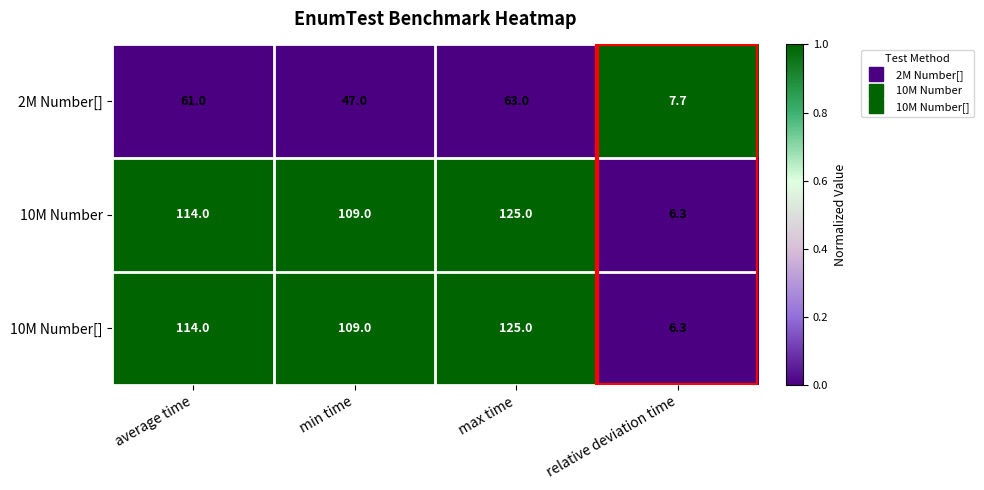

Where is 10M Number[] nearest to the value 65?

min time